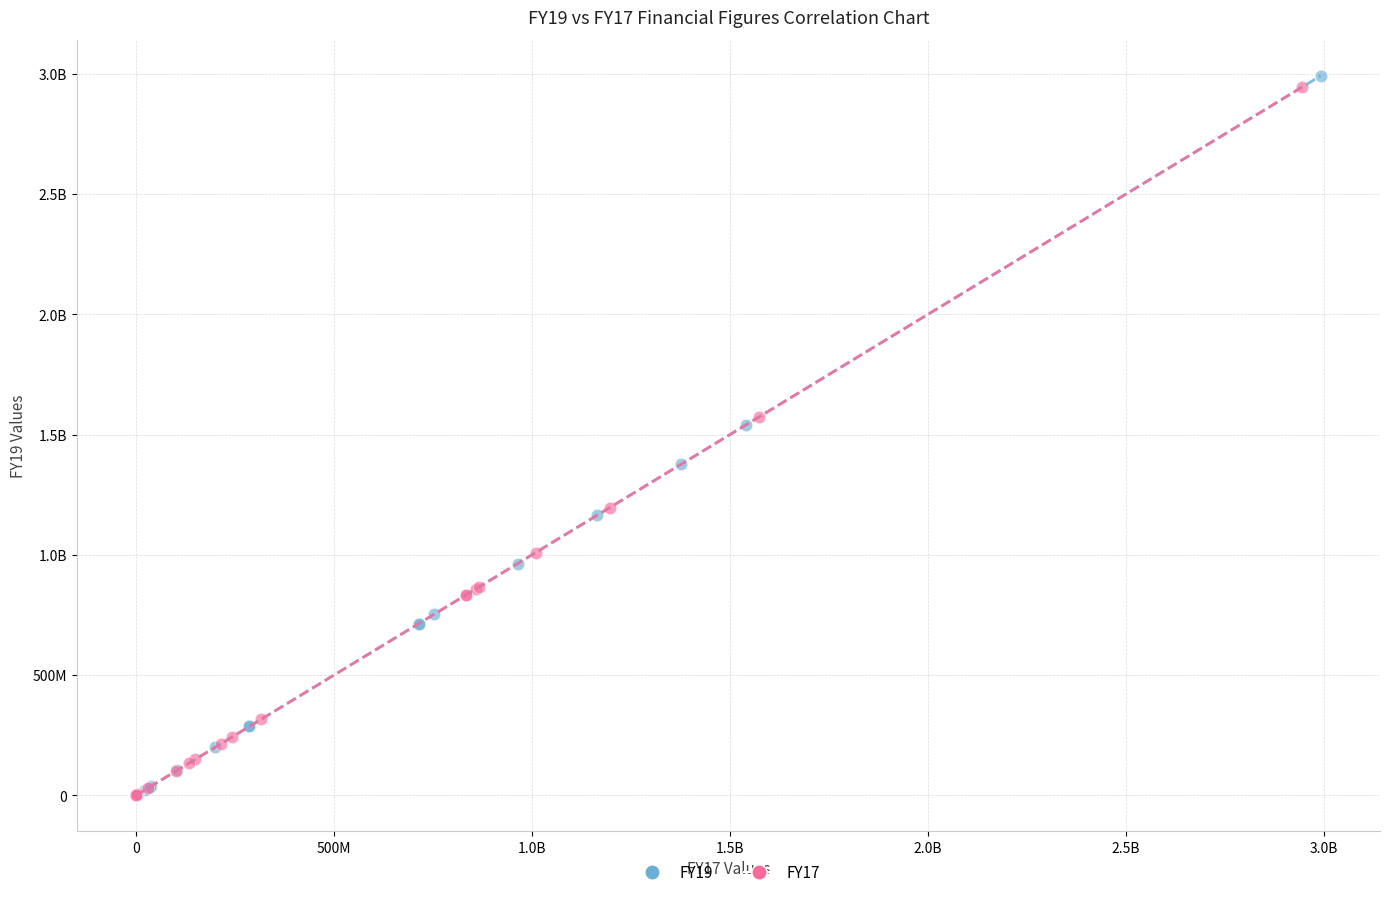

What are all the series names shown in the legend?

FY19, FY17